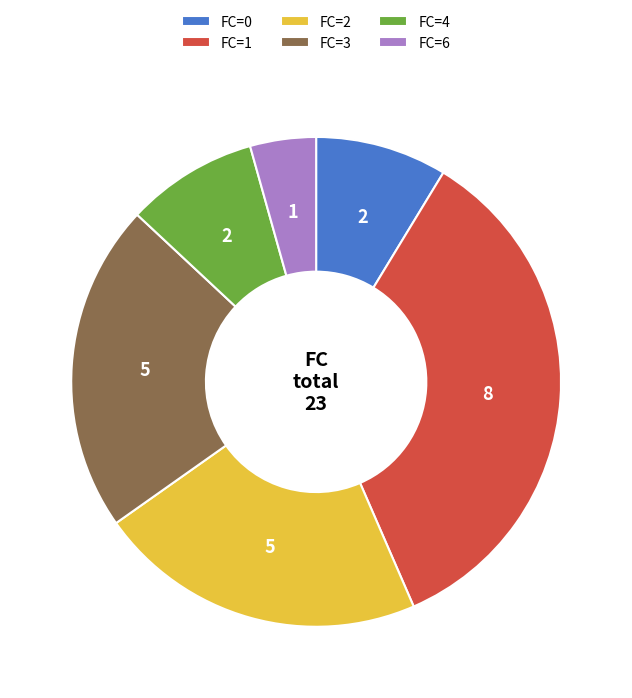

Is there any slice that represents more than half of the pie?

No